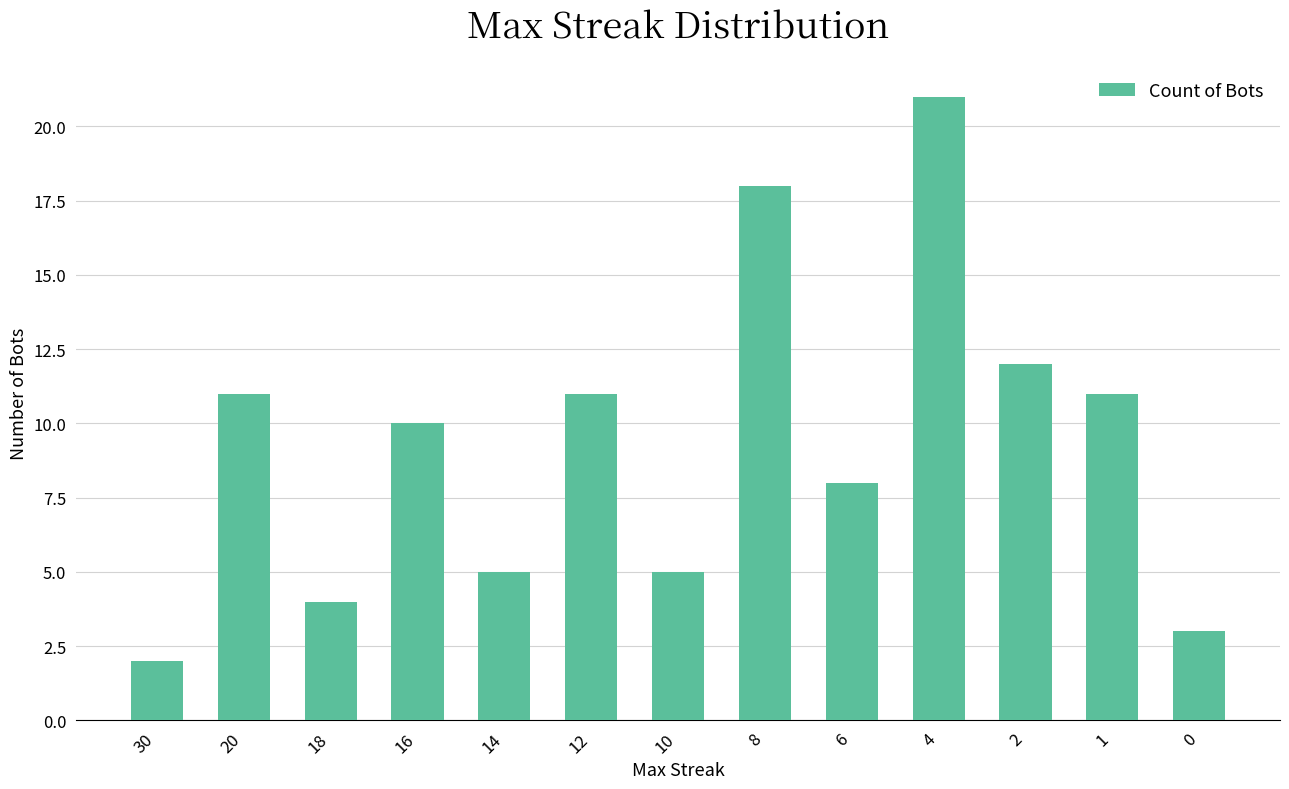

The value at 1 is 11. True or false?

True